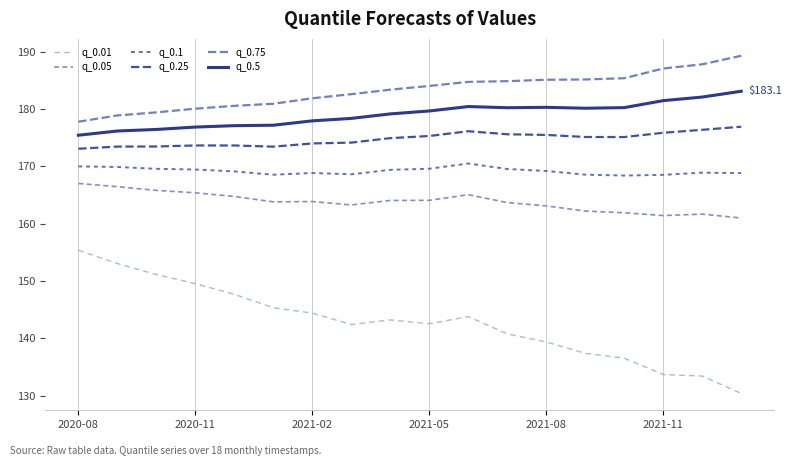

Does the chart display data point markers on the line(s)?

No